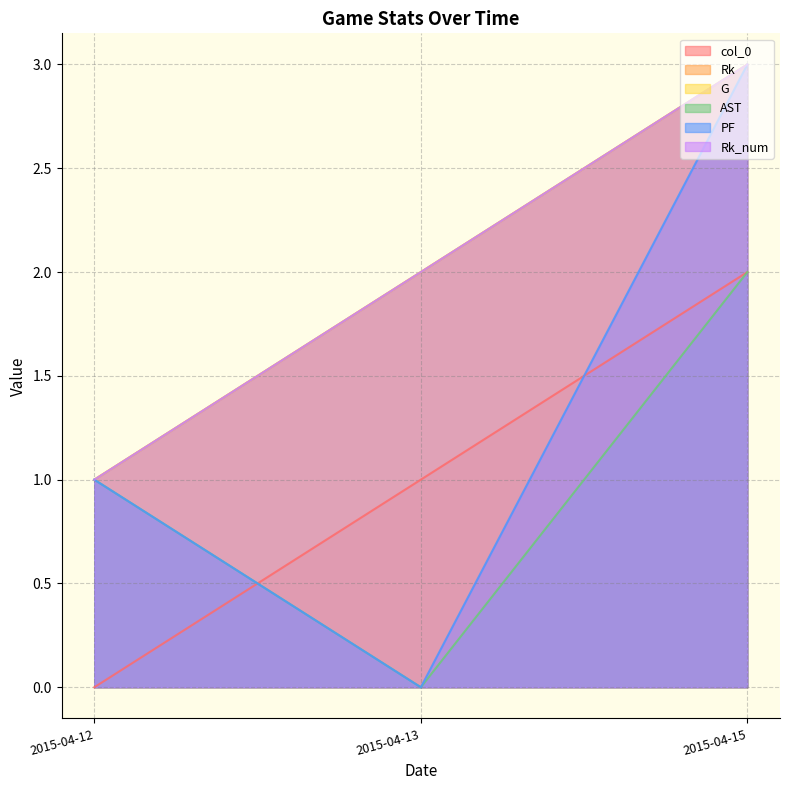

Which series has the largest range (max minus min)?

PF